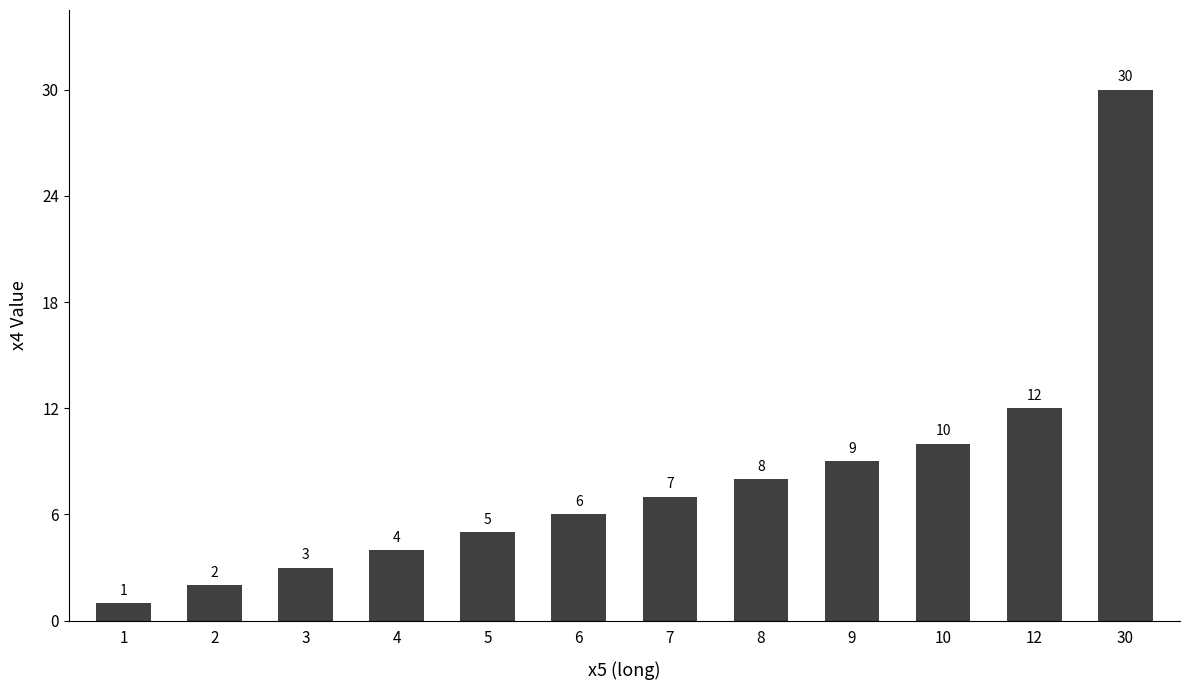

What is the change in value from 2 to 3?

+1